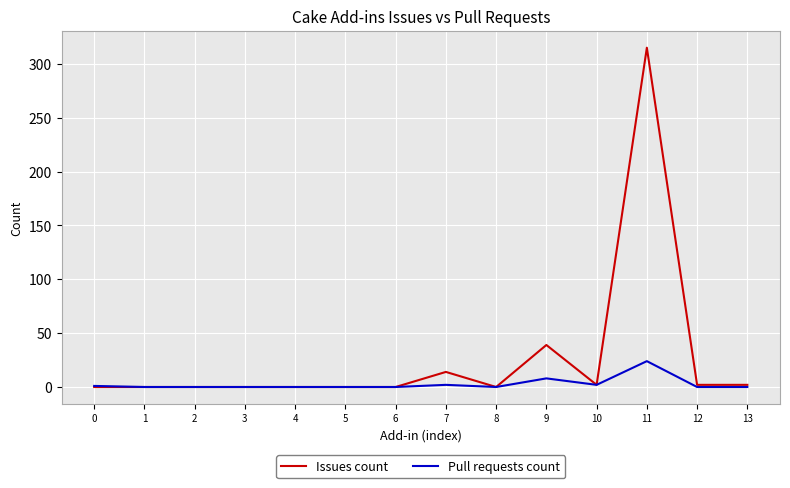

Which series has the widest spread of values?

Issues count